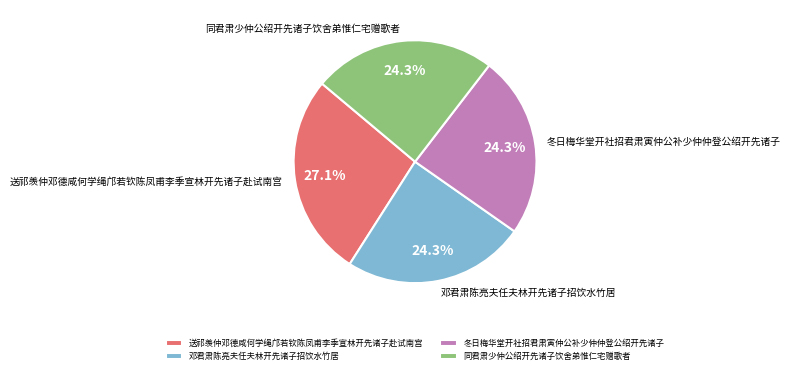

Which category has the biggest portion of the pie?

送祁羡仲邓德咸何学绳邝若钦陈凤甫李季宣林开先诸子赴试南宫